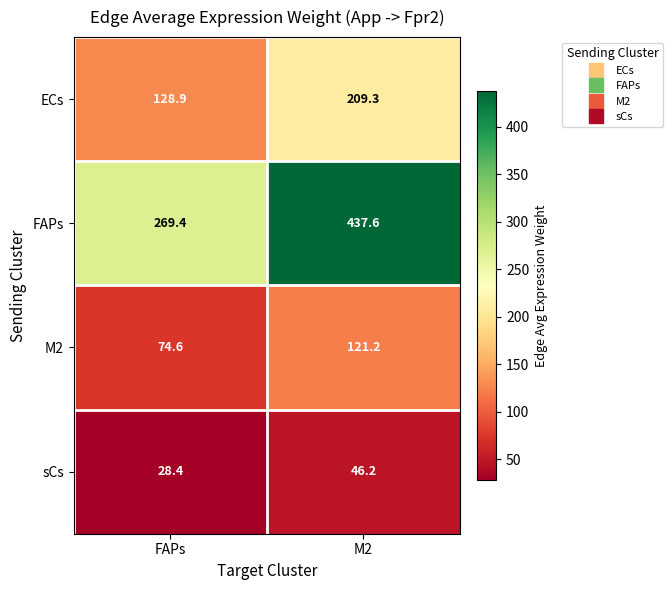

Reading right to left, what are all the values shown in this chart?

ECs: M2=209.3	FAPs=128.9
FAPs: M2=437.6	FAPs=269.4
M2: M2=121.2	FAPs=74.6
sCs: M2=46.2	FAPs=28.4